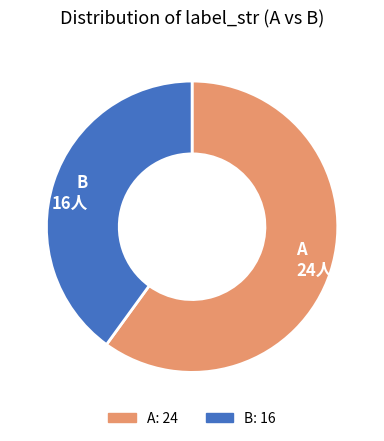

Which has a higher value, A or B?

A